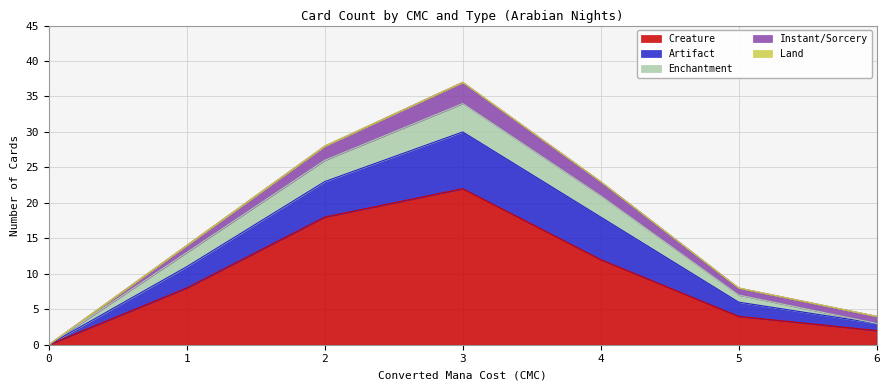

True or false: Land has more than 2 interior local peaks.

False